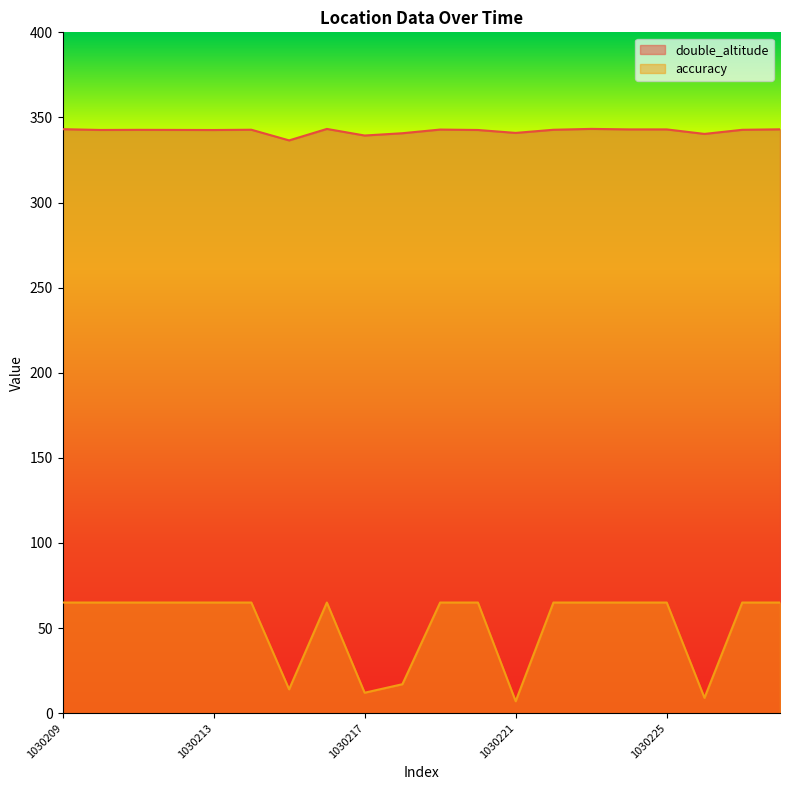

Count the number of categories in the chart.

20